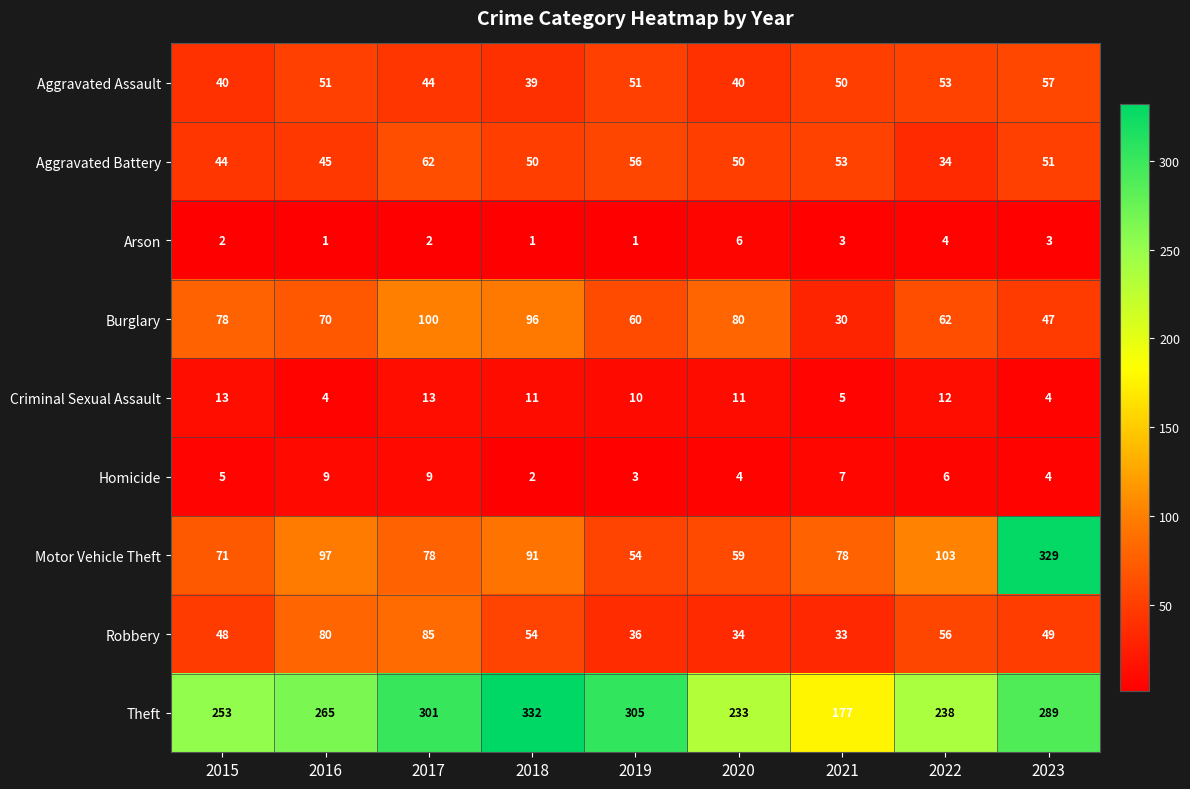

At which category is the sum across all series the highest?

2023